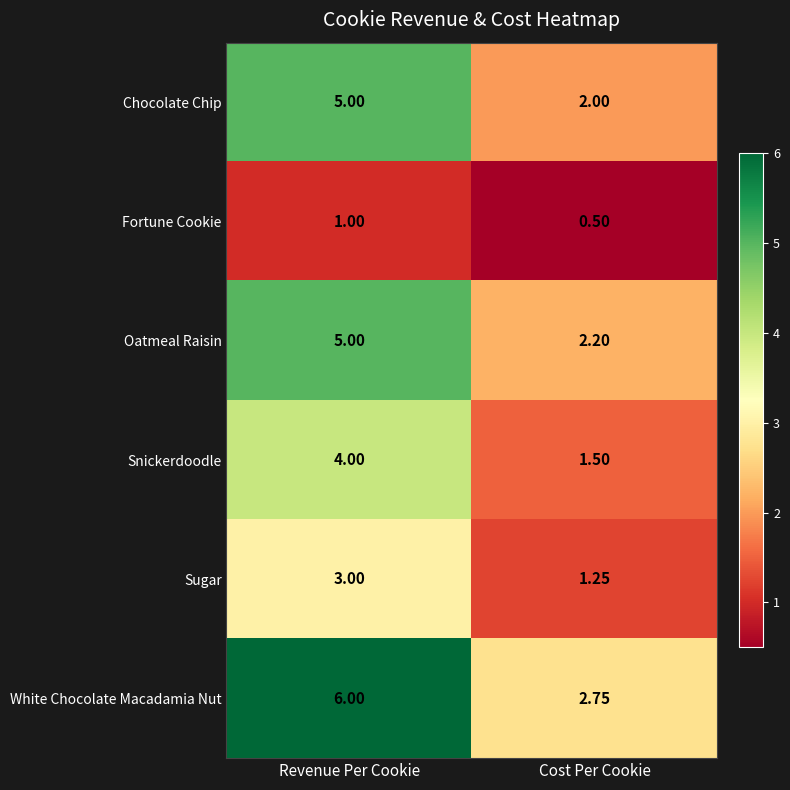

At which label does Chocolate Chip reach its minimum?

Cost Per Cookie